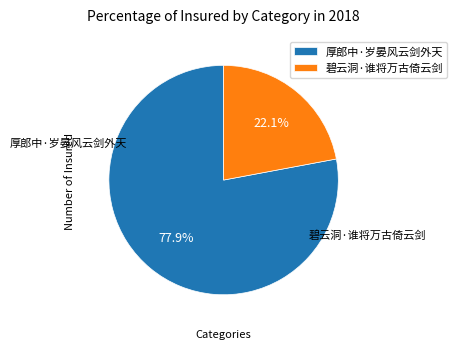

What percentage do 碧云洞·谁将万古倚云剑 and 厚郎中·岁晏风云剑外天 together represent?

100.0%